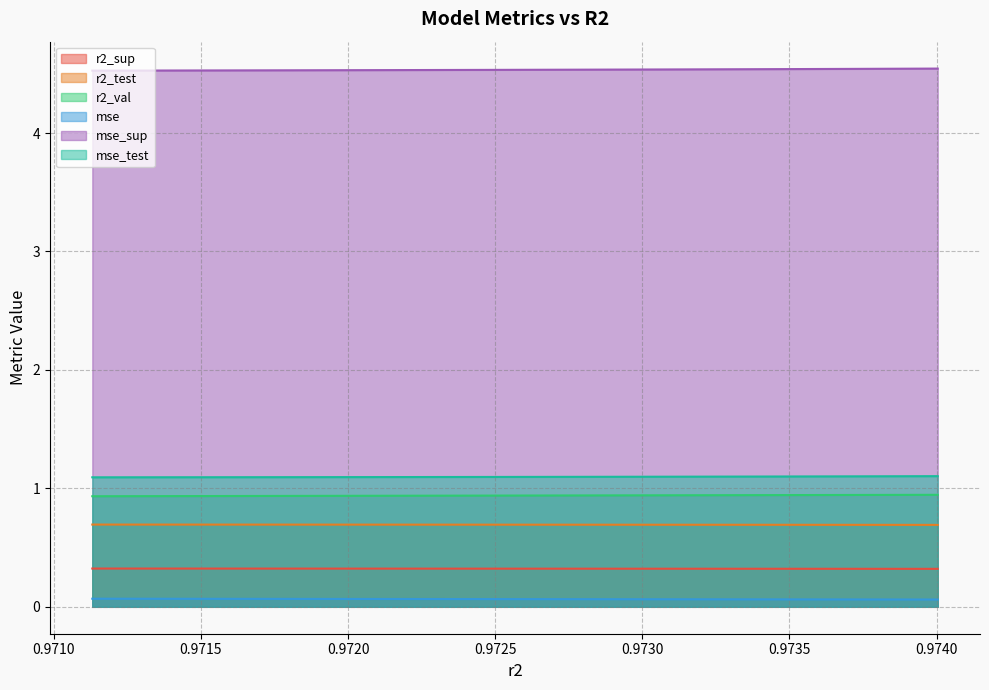

At how many categories does at least one series exceed 3?

10